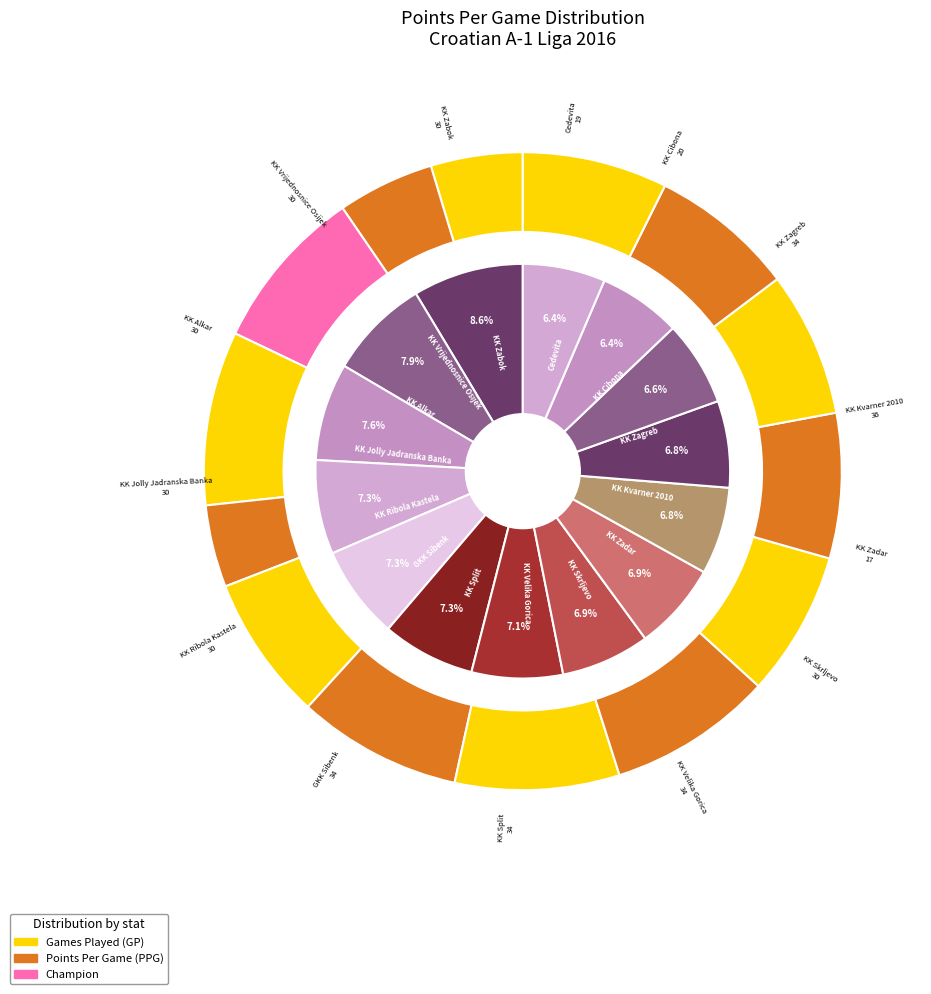

How many segments does this pie chart have?

14